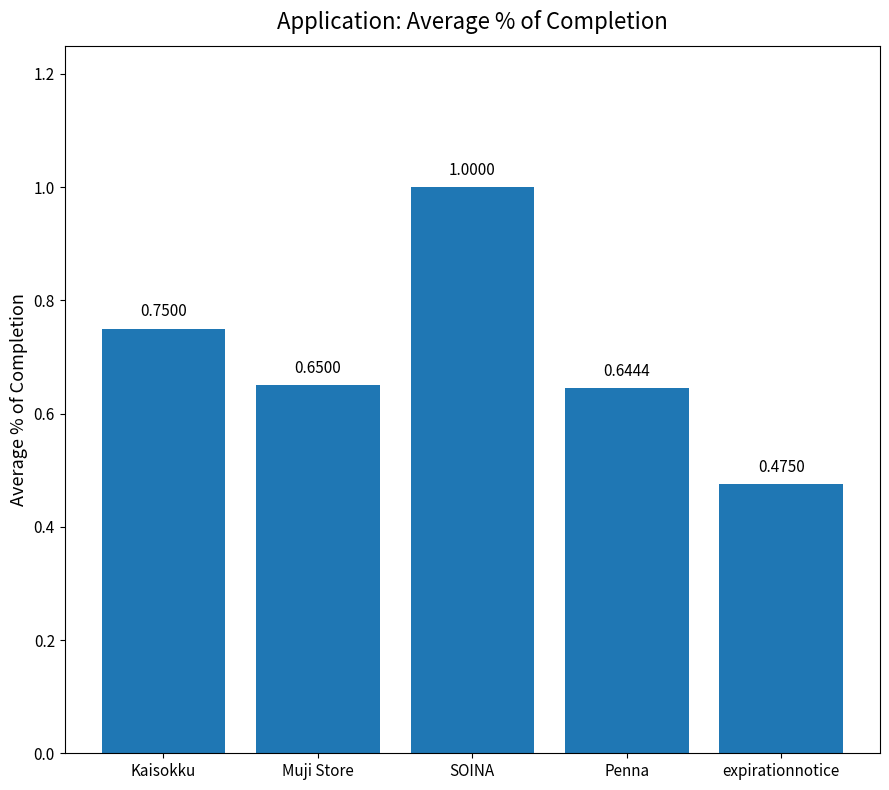

How many series are shown in this chart?

1